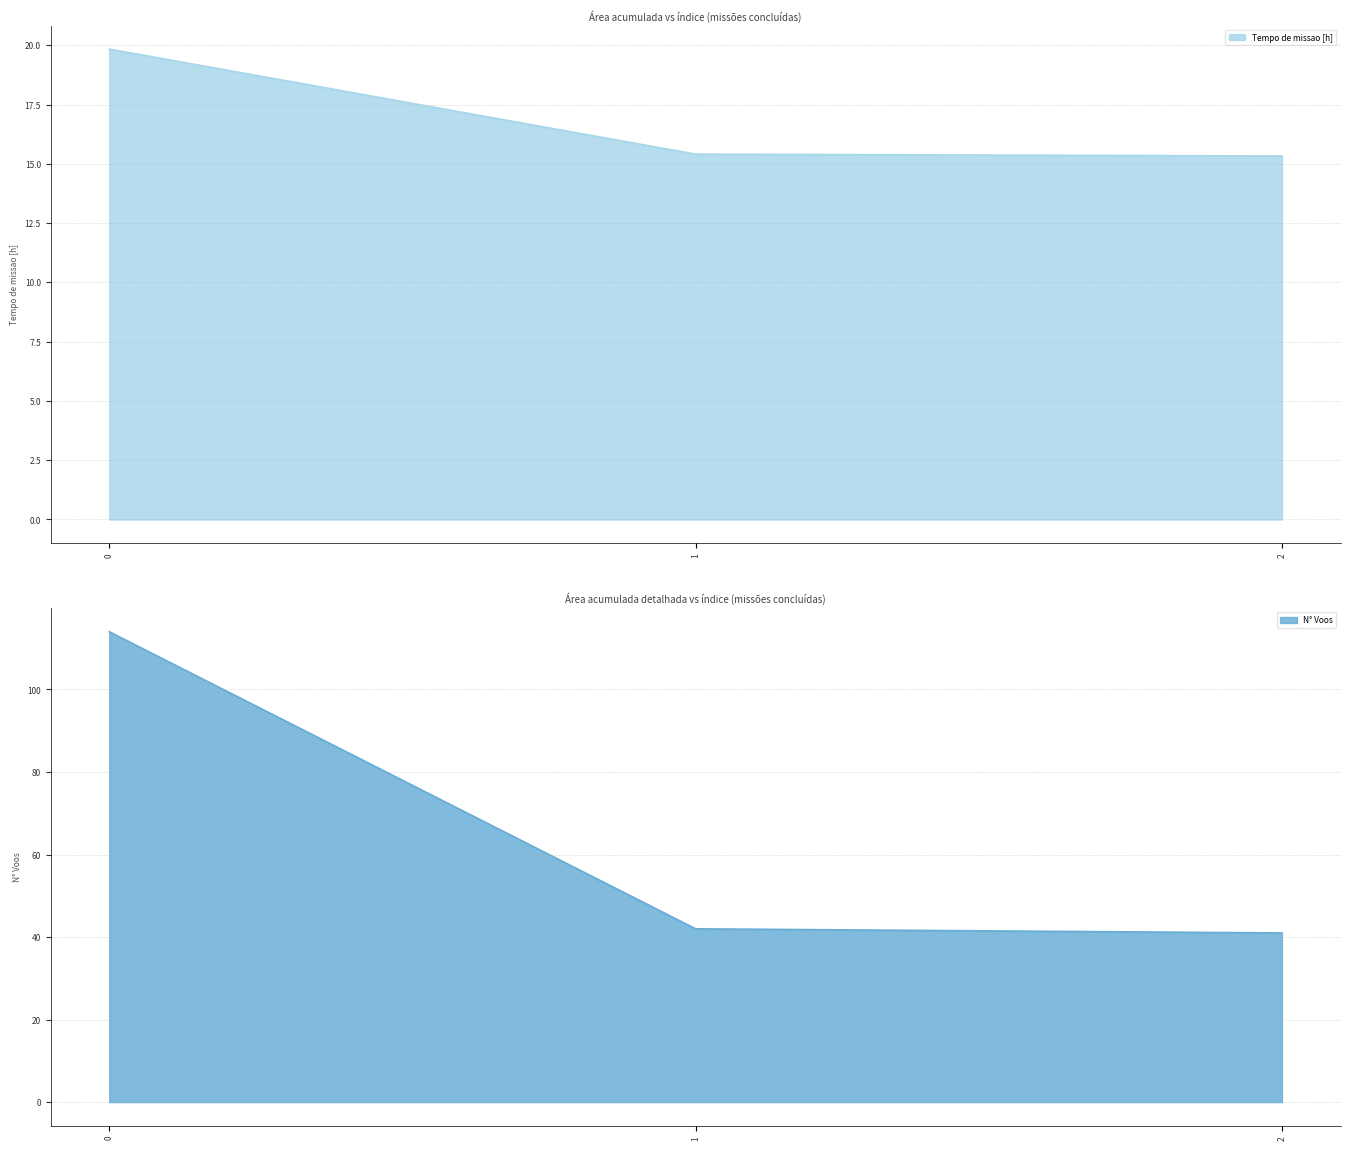

The value of Tempo de missao [h] at 0 is 13.3. True or false?

False